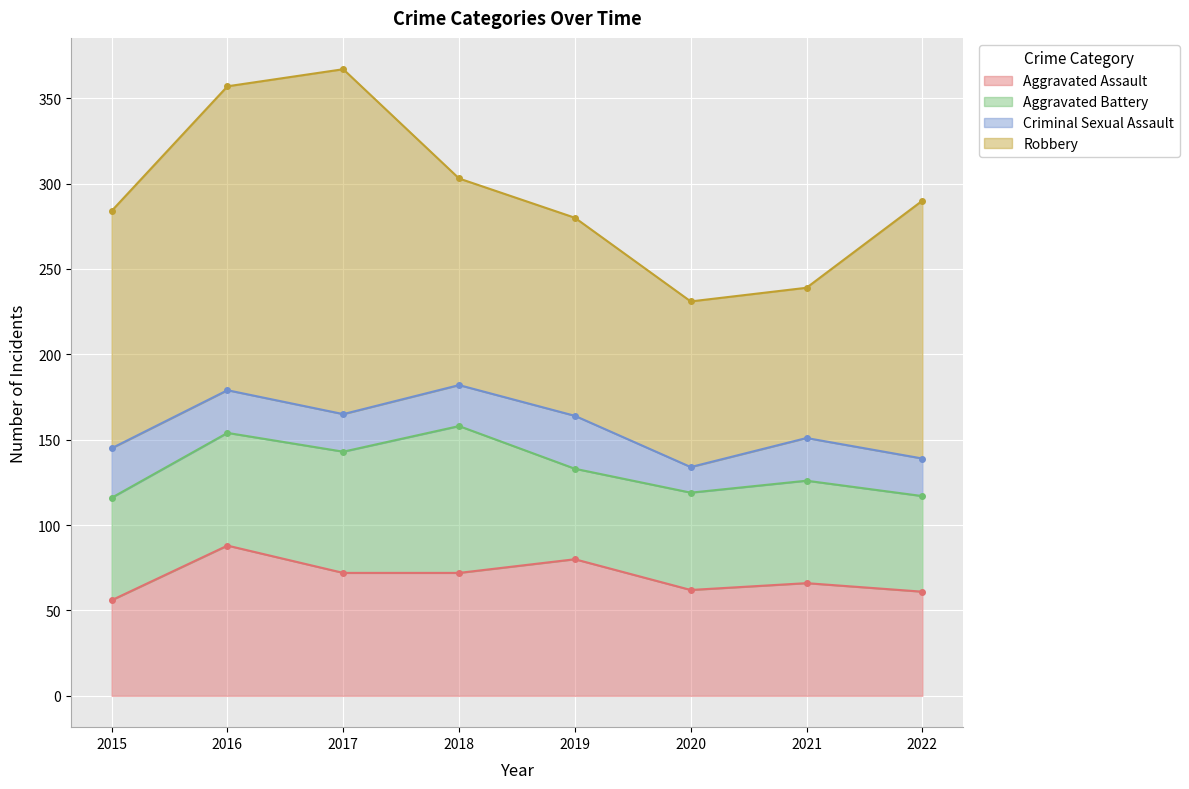

At which category is the sum across all series the highest?

2017